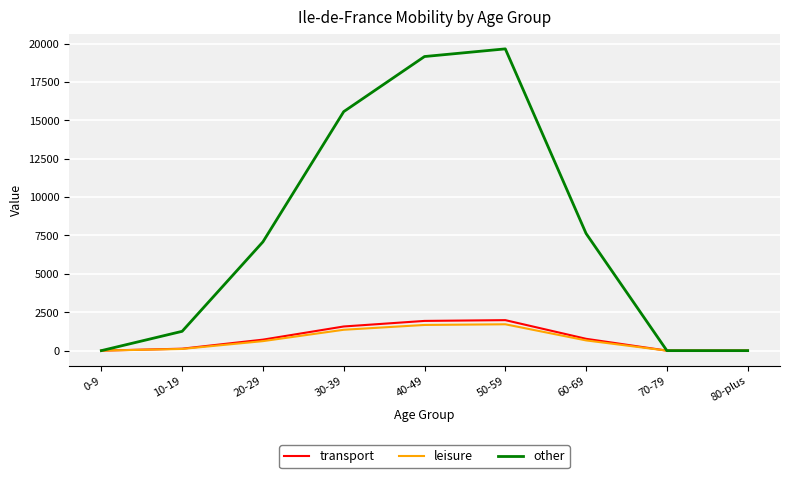

Which category has the highest value across all series?

50-59